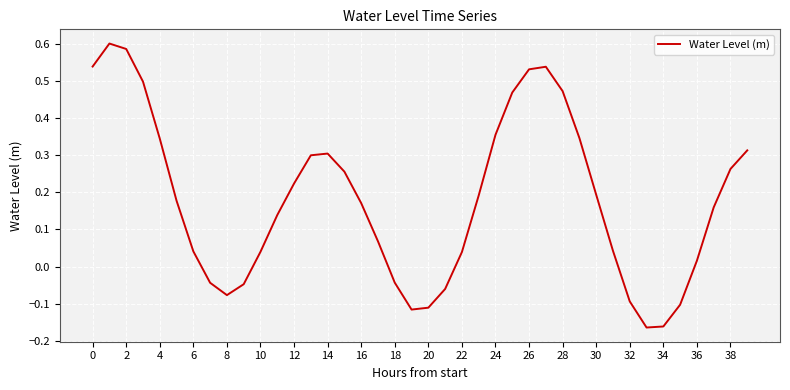

What is the difference between the maximum and minimum values?

0.8